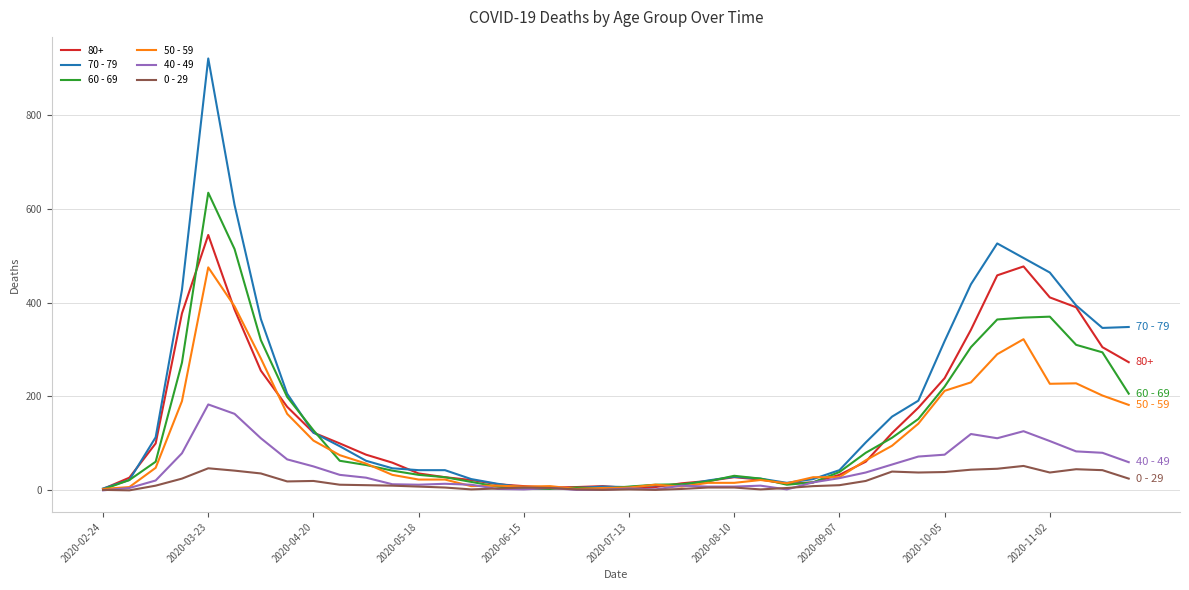

Which series has the largest range (max minus min)?

70 - 79